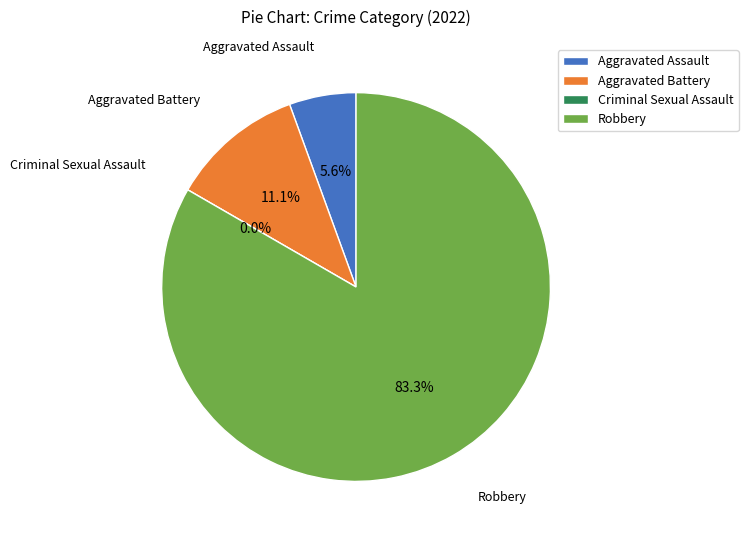

To the nearest percent, what percentage of the pie is Aggravated Assault?

6%